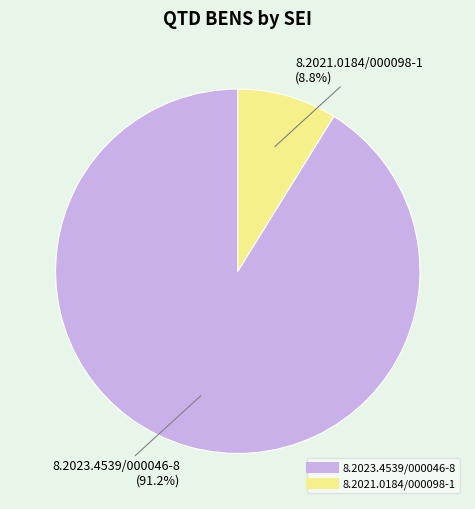

To the nearest percent, what is the combined percentage of 8.2021.0184/000098-1 and 8.2023.4539/000046-8?

100%